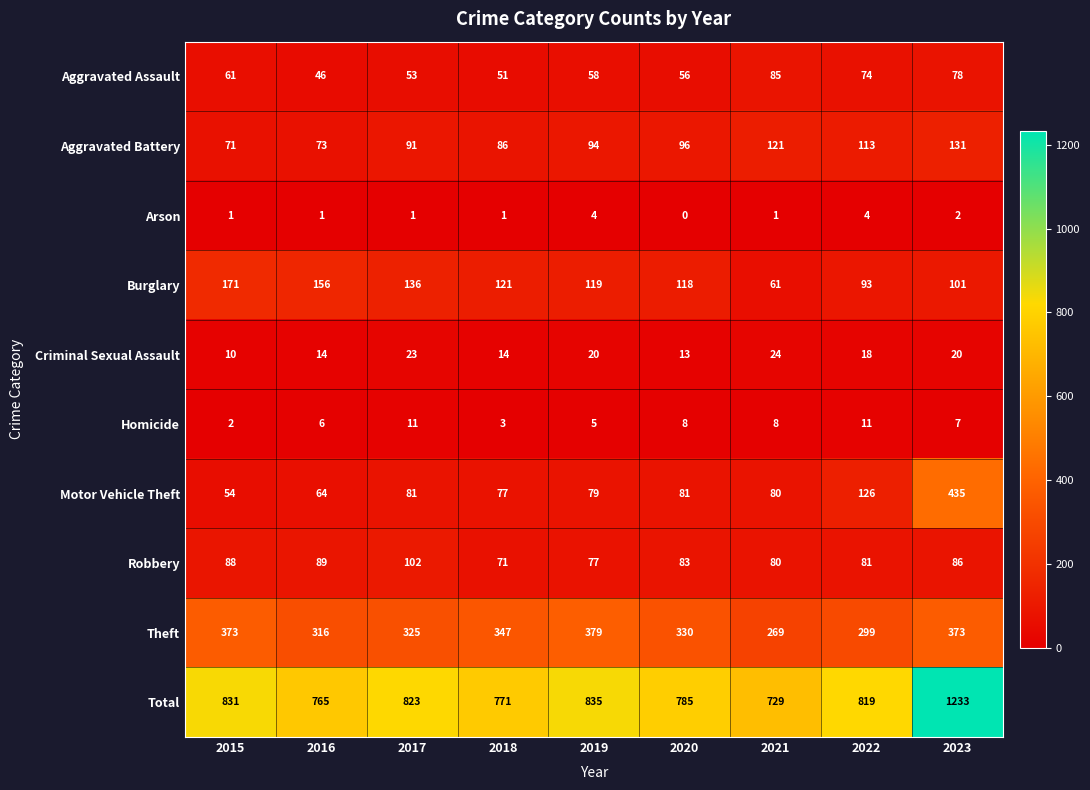

Between 2017 and 2021, which series saw the biggest shift?

Total